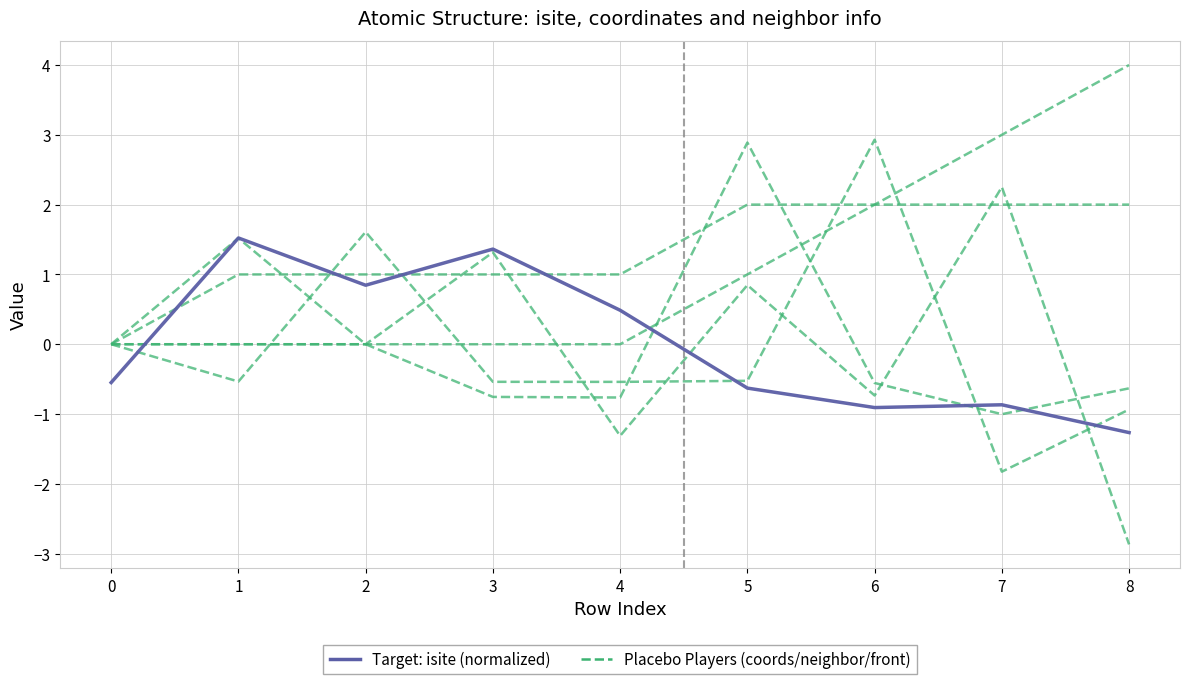

How many values in the Target: isite (normalized) series exceed 0?

4